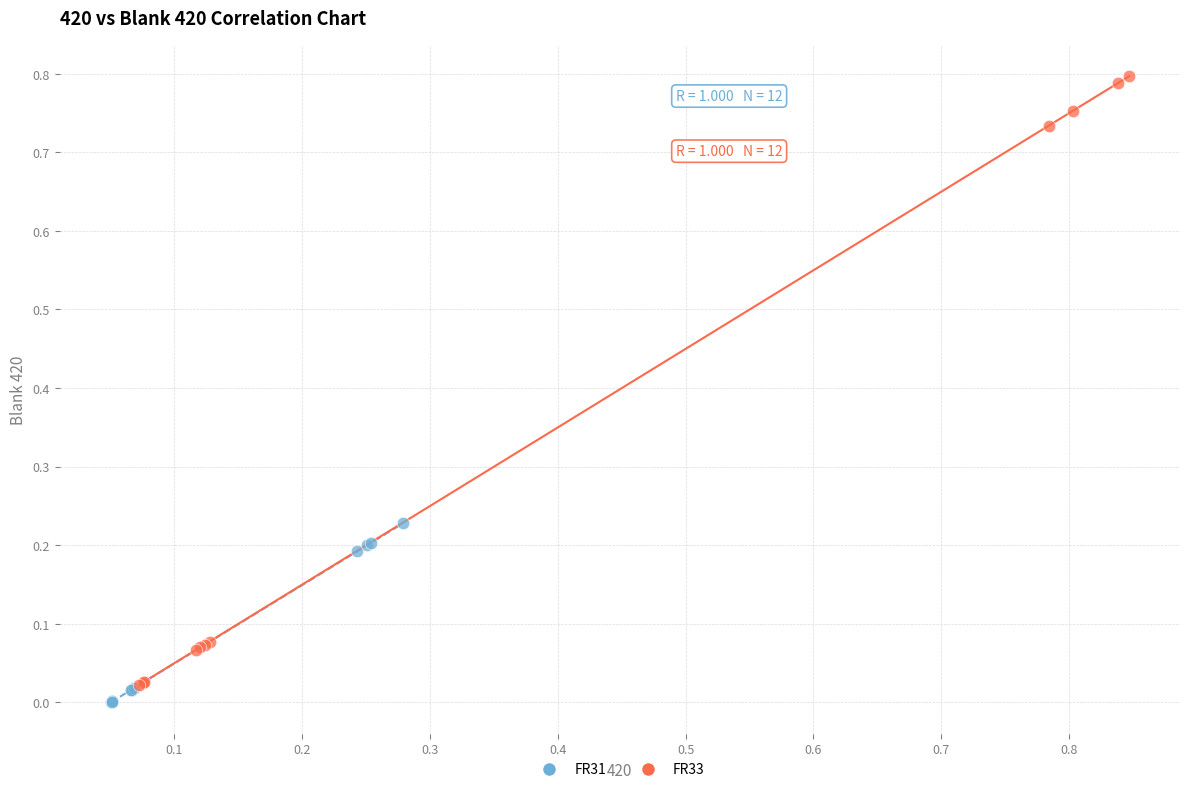

Which series has the widest spread of Y values?

FR33